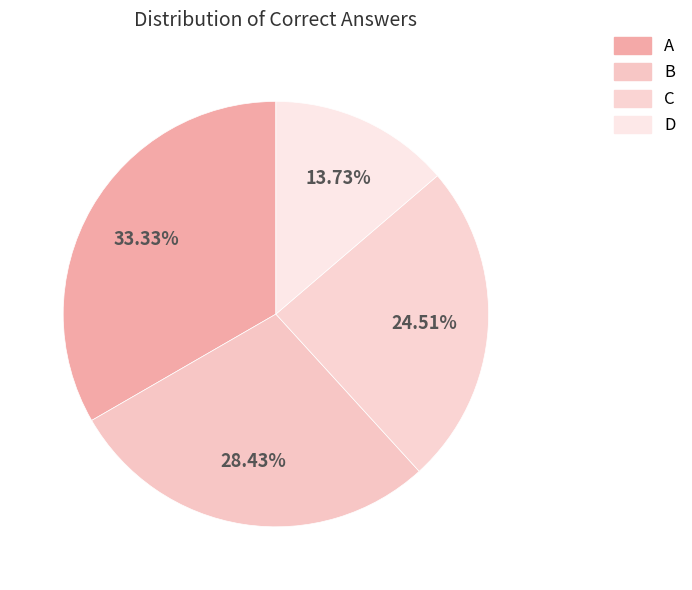

What is the change in value from A to D?

-20